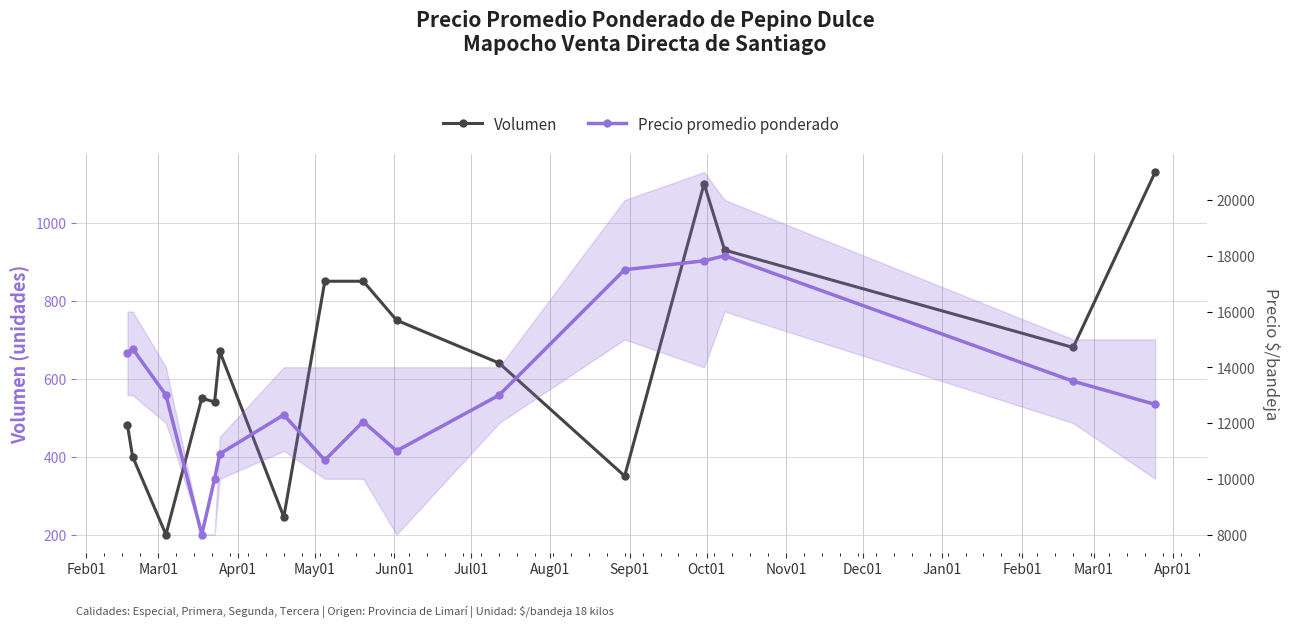

Which series changed the most between Feb01 and Apr01?

Precio promedio ponderado